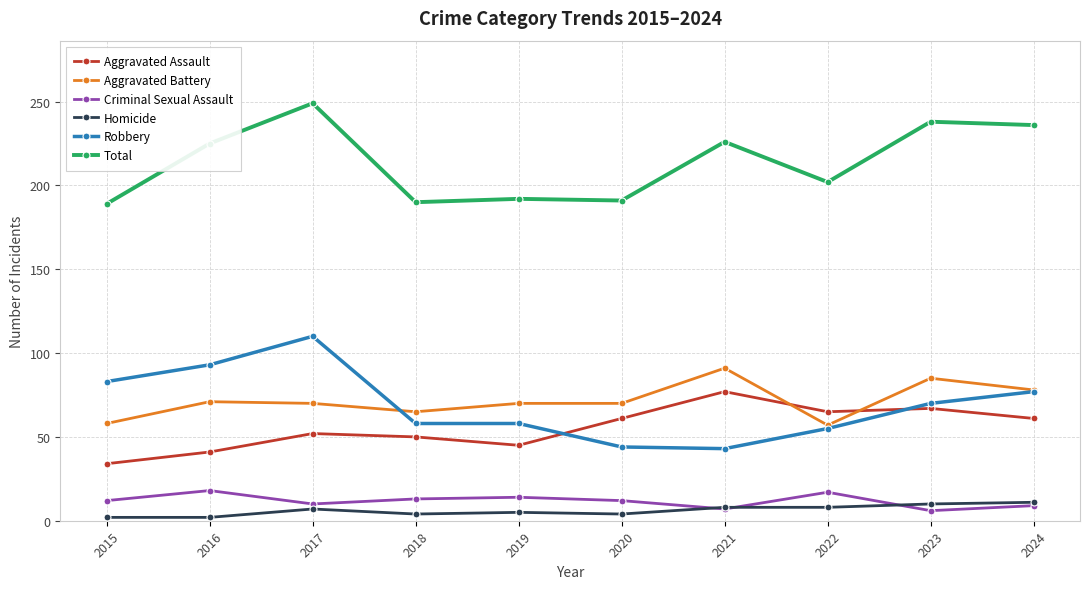

Does the chart have visible grid lines?

Yes